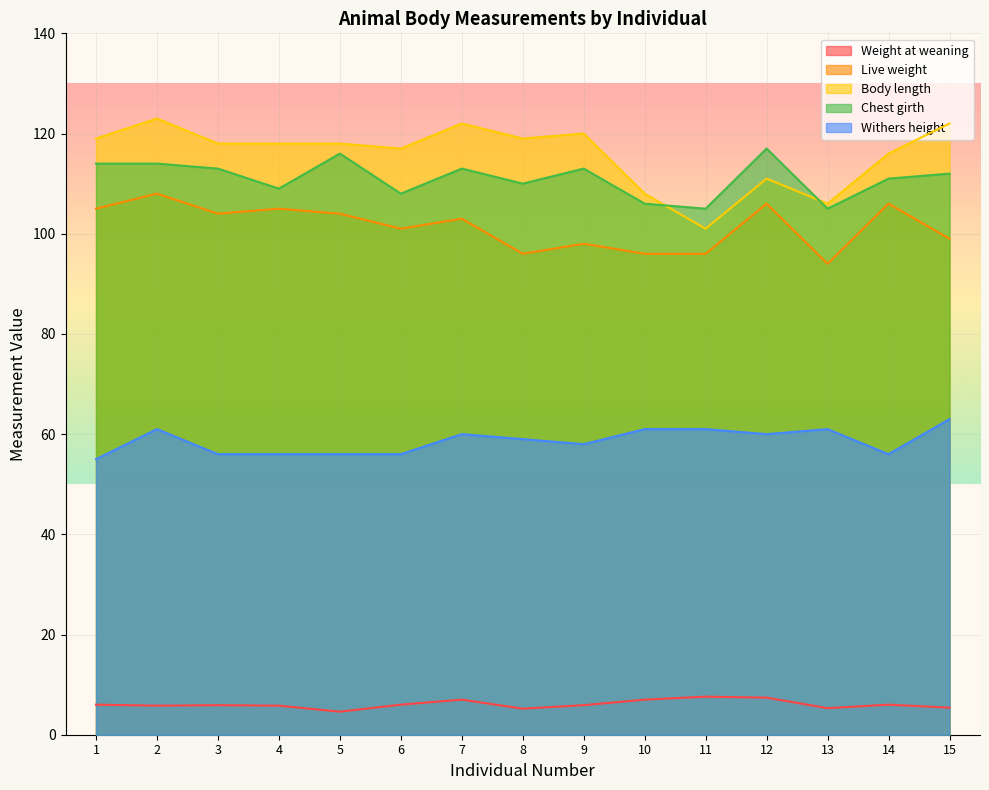

Reading left to right, transcribe all the data shown in this chart.

Weight at weaning: 6.0	5.8	5.9	5.8	4.6	6.0	7.0	5.2	5.9	7.0	7.6	7.4	5.3	6.0	5.4
Live weight: 105.0	108.0	104.0	105.0	104.0	101.0	103.0	96.0	98.0	96.0	96.0	106.0	94.0	106.0	99.0
Body length: 119.0	123.0	118.0	118.0	118.0	117.0	122.0	119.0	120.0	108.0	101.0	111.0	106.0	116.0	122.0
Chest girth: 114.0	114.0	113.0	109.0	116.0	108.0	113.0	110.0	113.0	106.0	105.0	117.0	105.0	111.0	112.0
Withers height: 55.0	61.0	56.0	56.0	56.0	56.0	60.0	59.0	58.0	61.0	61.0	60.0	61.0	56.0	63.0